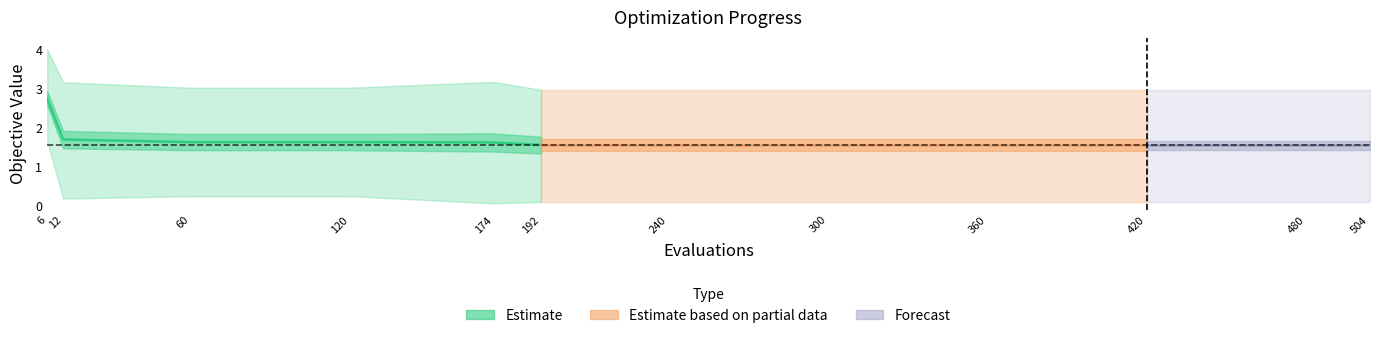

True or false: mean has a value of 1.6 at 420.

True